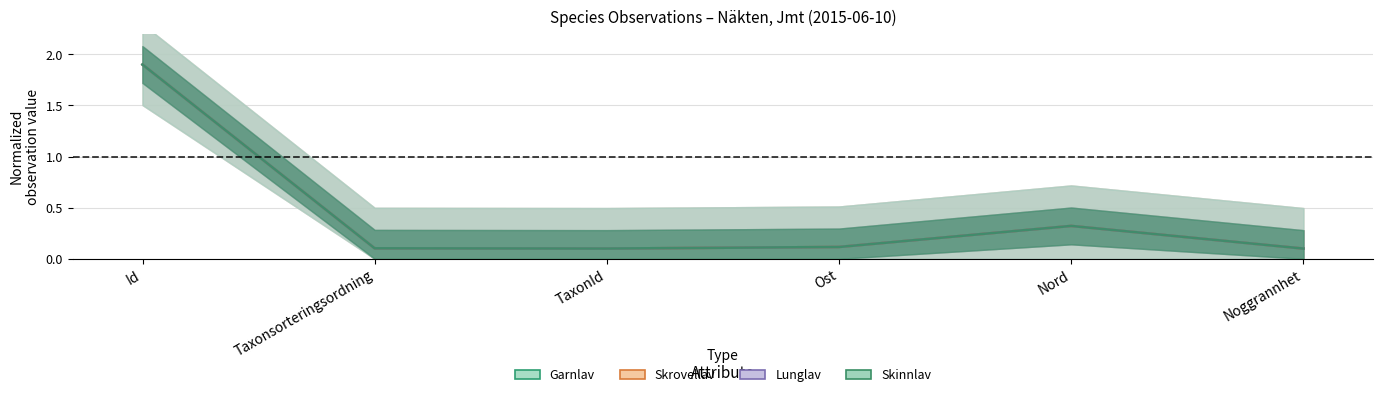

What is the lowest value of the Skrovellav series?

0.1